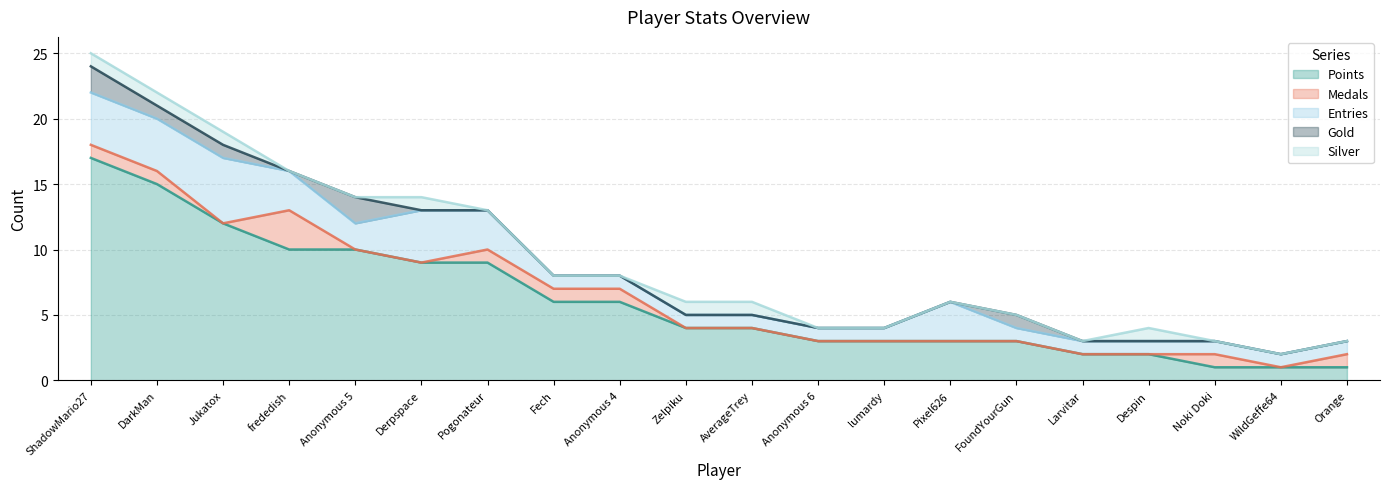

What is the label of the 9th point from the right?

Anonymous 6